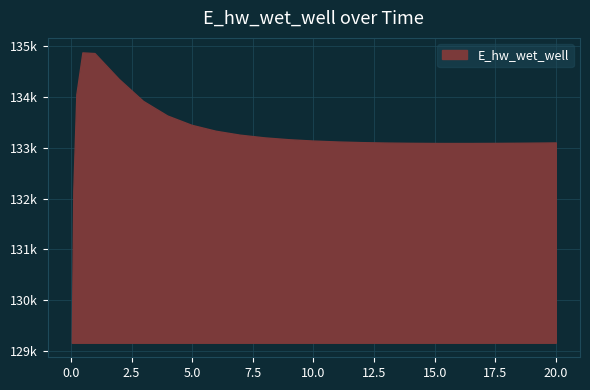

The value at 10.96875 is 133125.9. True or false?

True